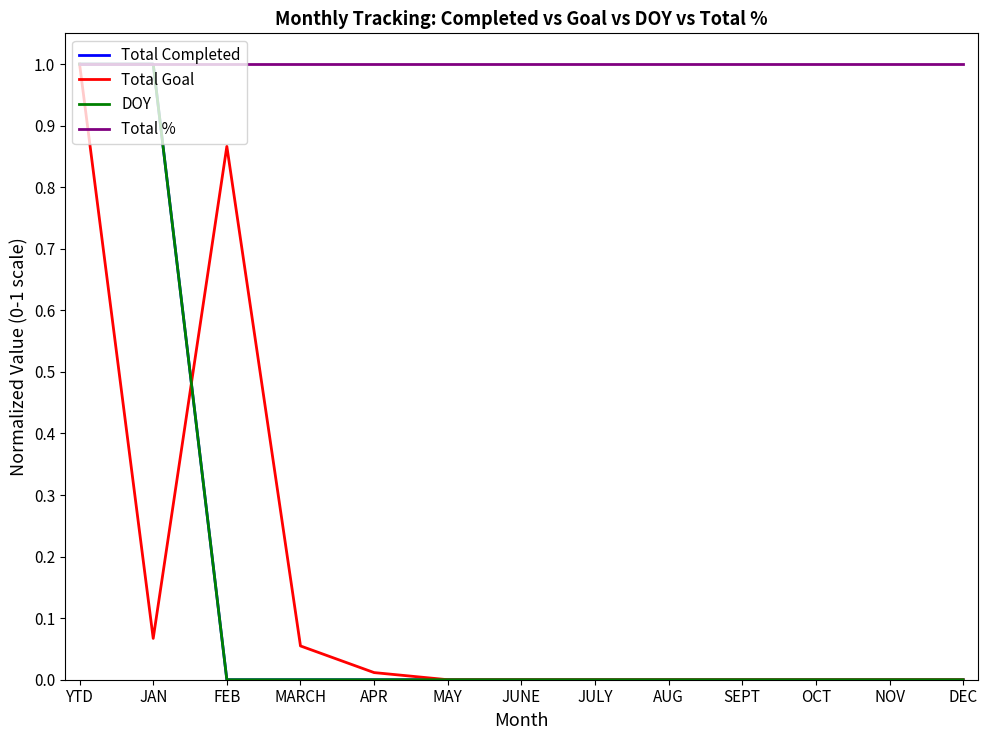

Where is the first local maximum for Total Goal?

FEB